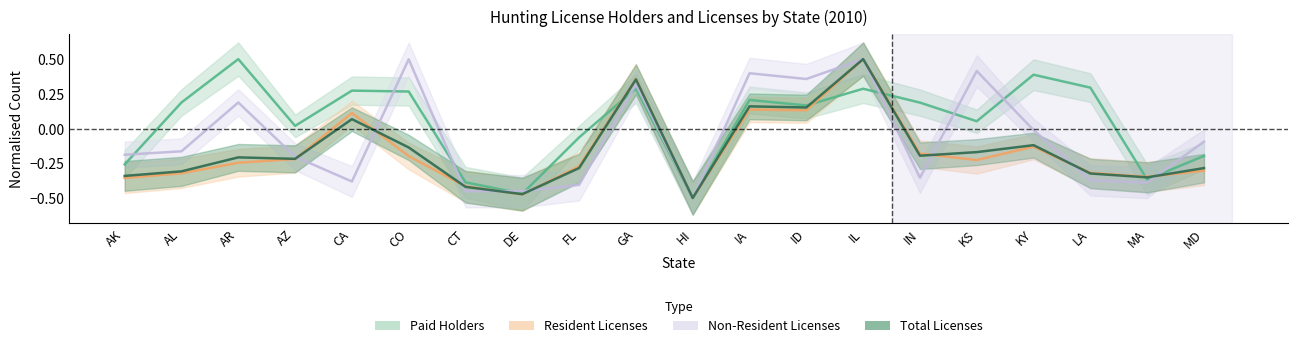

Is it true that Paid Hunting License Holders equals -0.6 at DE?

False